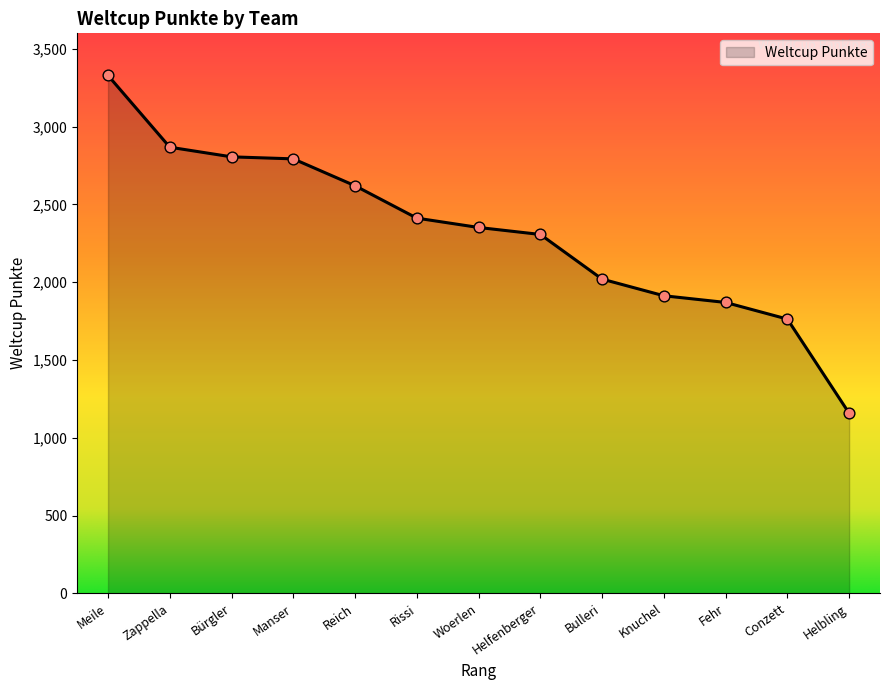

Approximately how many times larger is the value at Conzett compared to Bulleri?

0.9